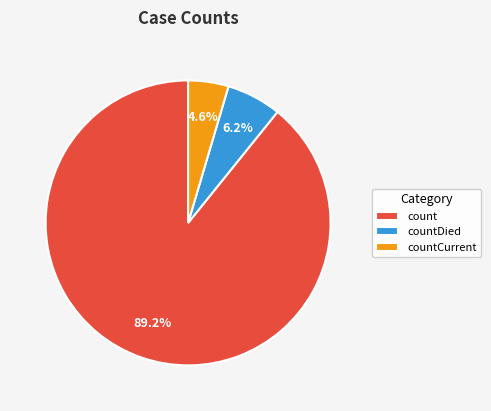

What is the largest slice in the pie chart?

count